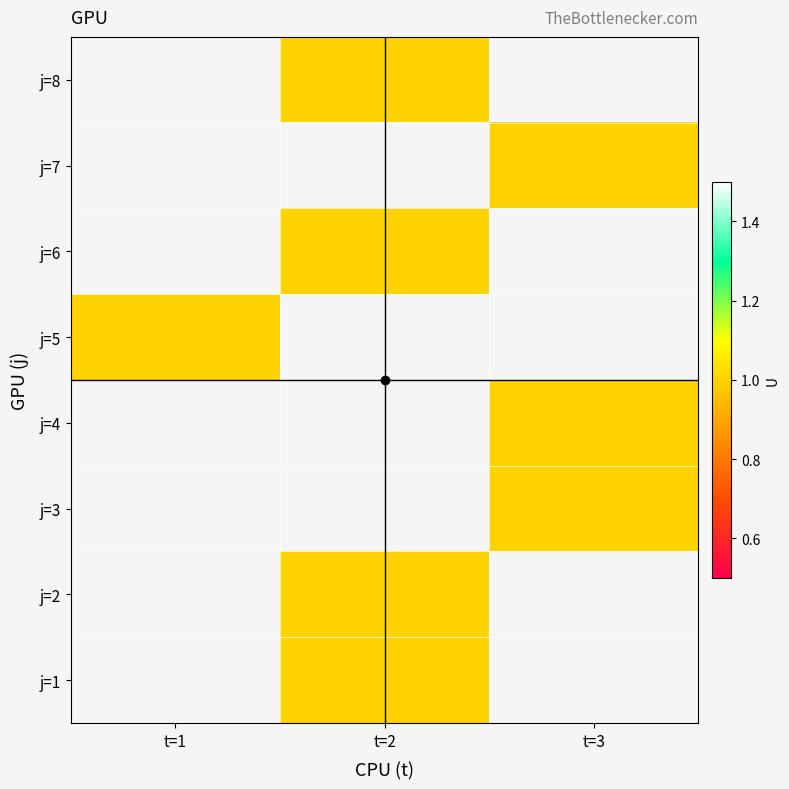

List the series in order of their overall mean, highest first.

j=1, j=2, j=3, j=4, j=5, j=6, j=7, j=8